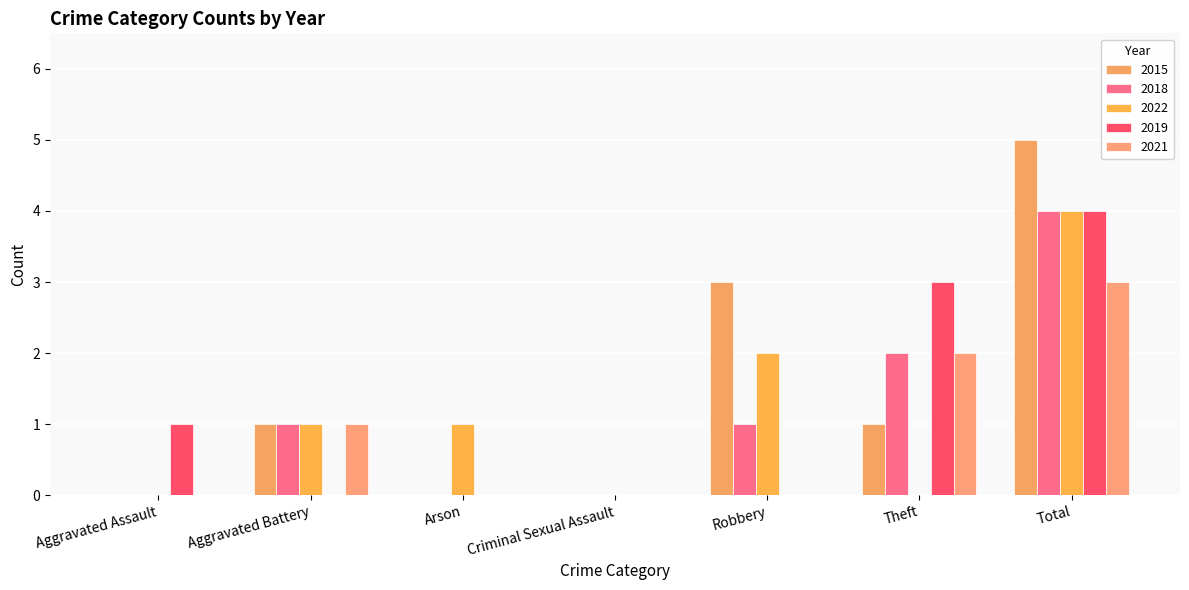

Reading left to right, extract all data points from this chart.

2015: 0	1	0	0	3	1	5
2018: 0	1	0	0	1	2	4
2022: 0	1	1	0	2	0	4
2019: 1	0	0	0	0	3	4
2021: 0	1	0	0	0	2	3